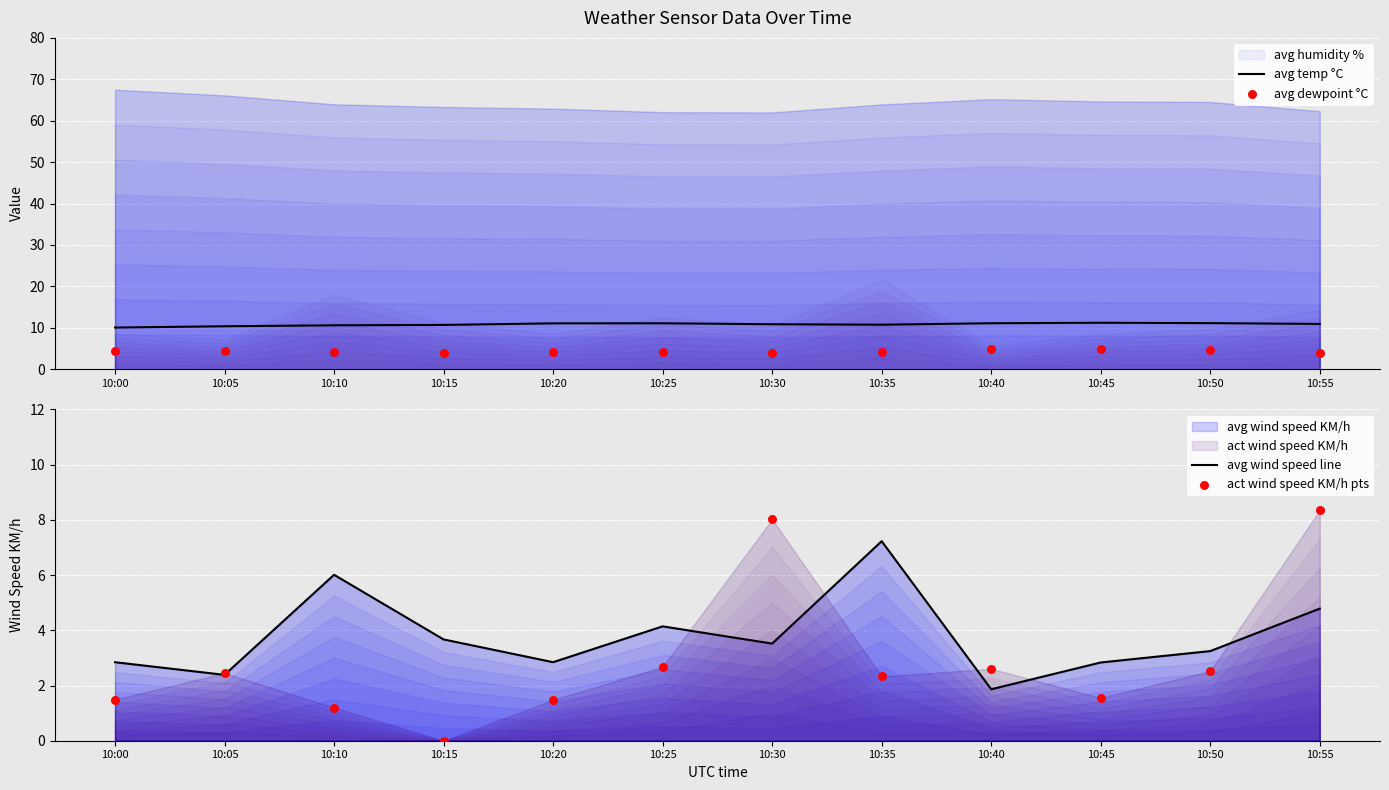

Which series has the largest total across all categories?

avg temp °C